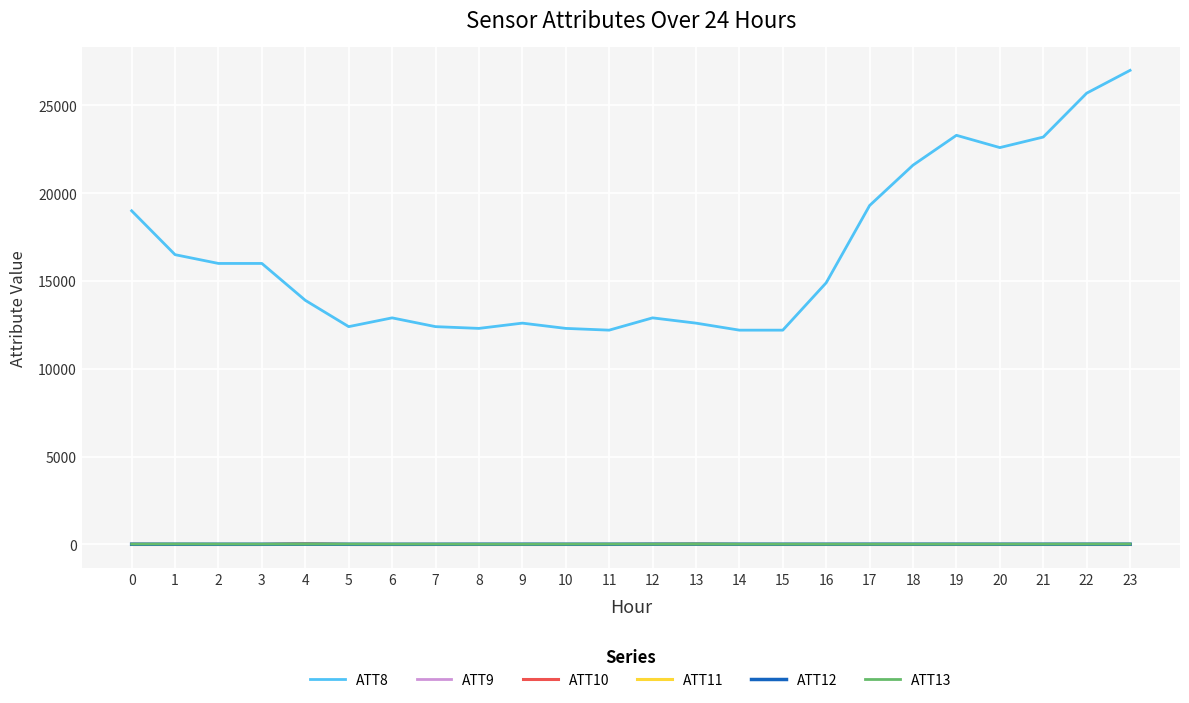

True or false: ATT8 has a value of 16500.0 at 1.

True